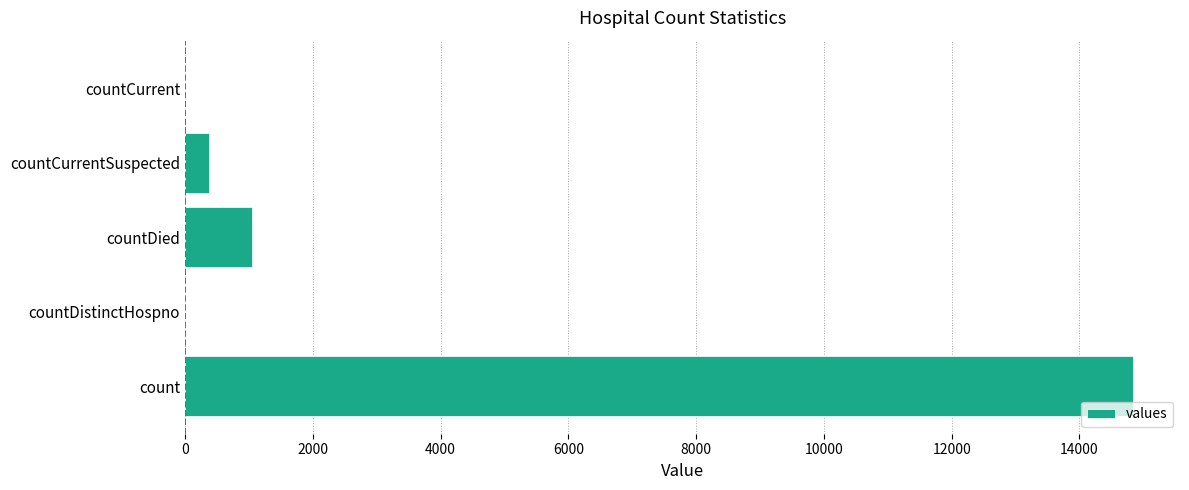

Which label corresponds to the largest value in the chart?

count